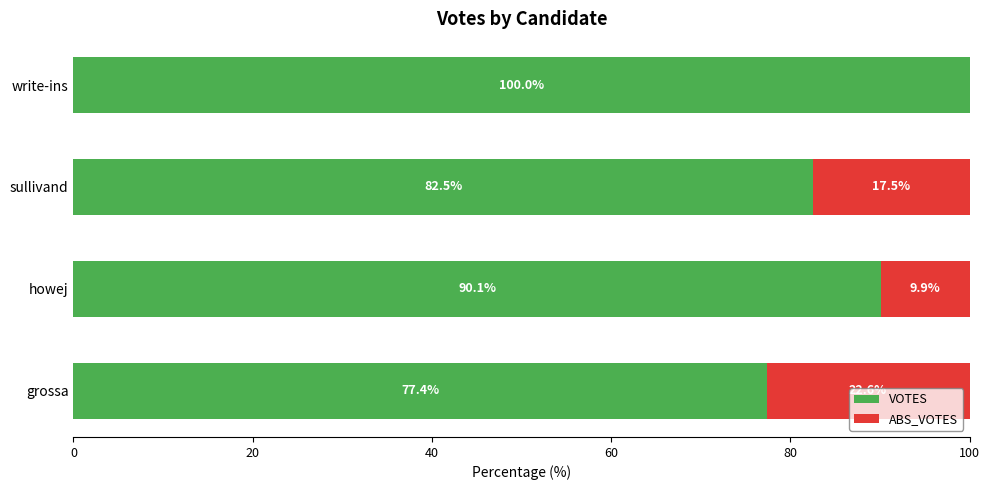

What is the highest value of the VOTES series?

100.0